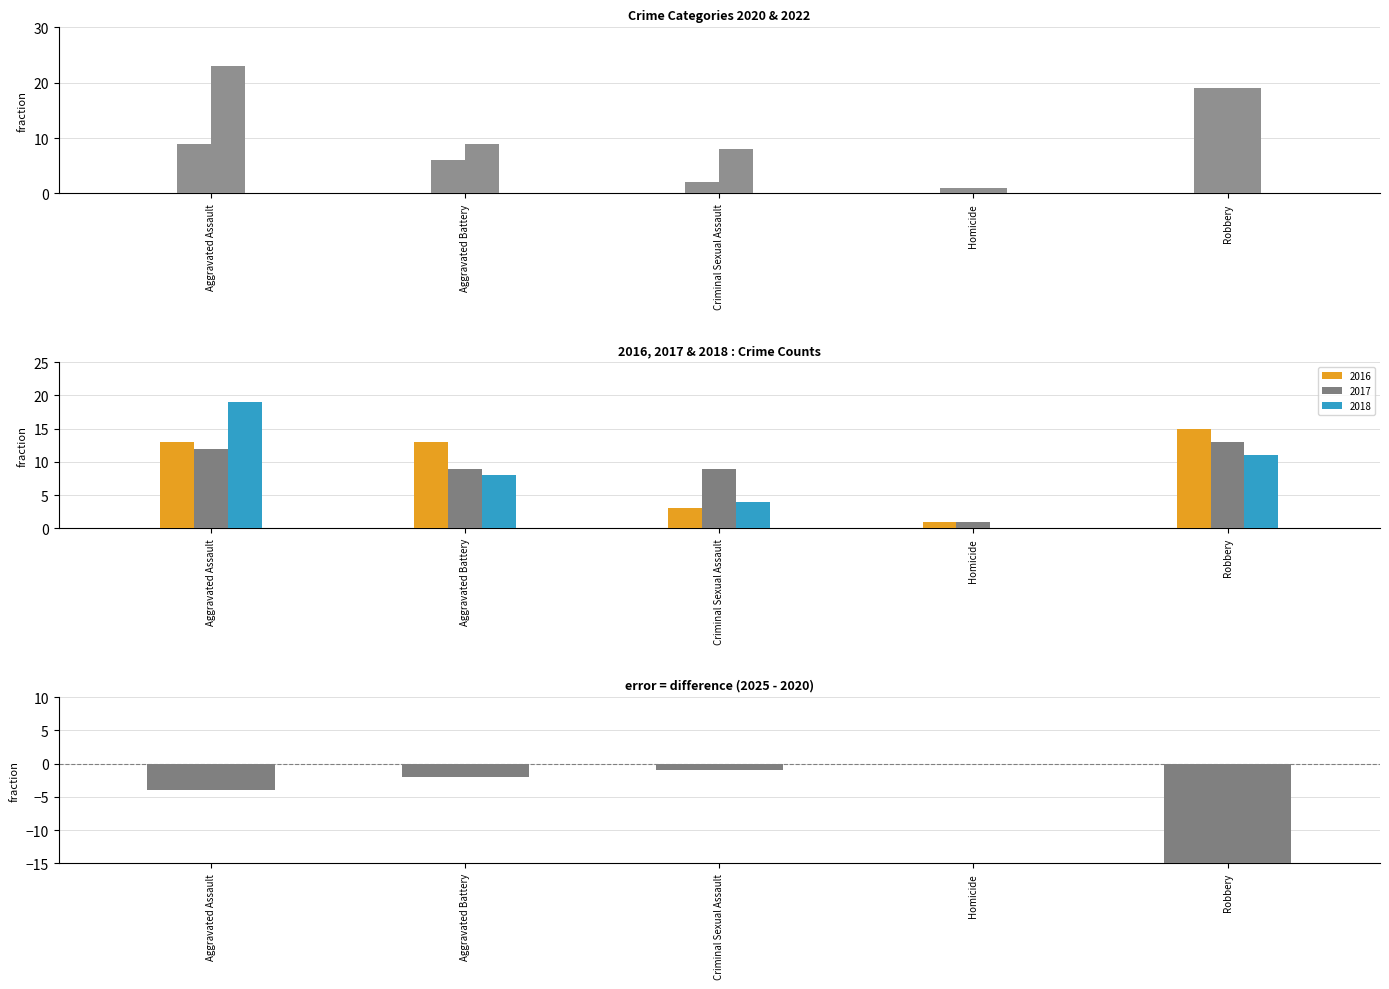

How many values are below -2?

2